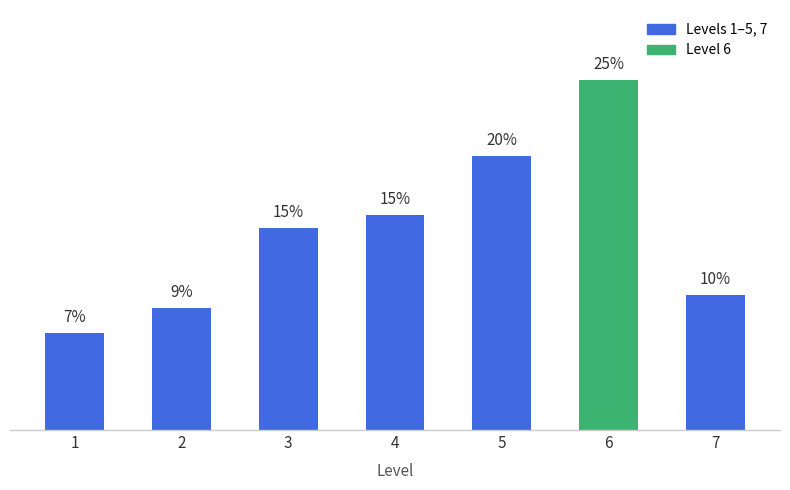

Are the bars horizontal?

No